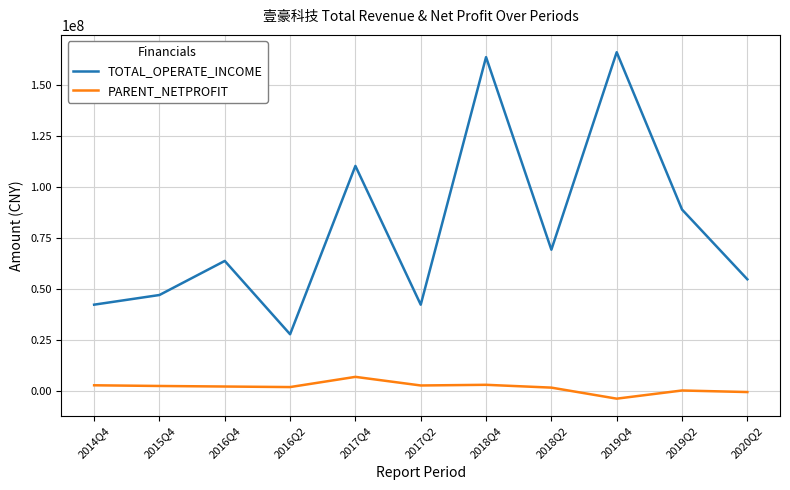

Rank the series at 2017Q4 from highest to lowest value.

TOTAL_OPERATE_INCOME, PARENT_NETPROFIT